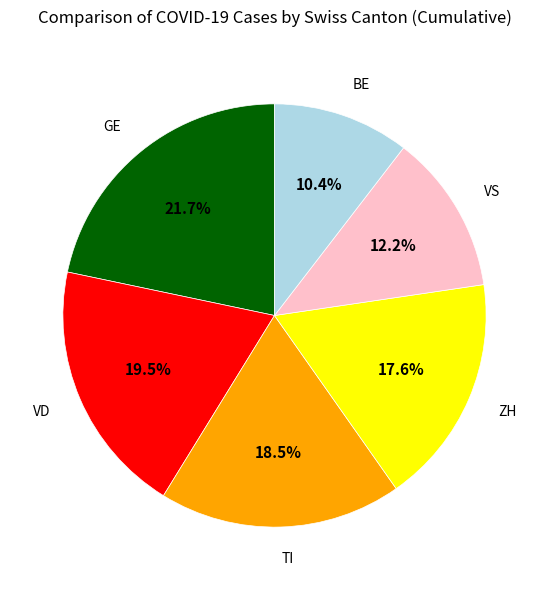

What is the ratio of the value at TI to the value at GE?

0.9